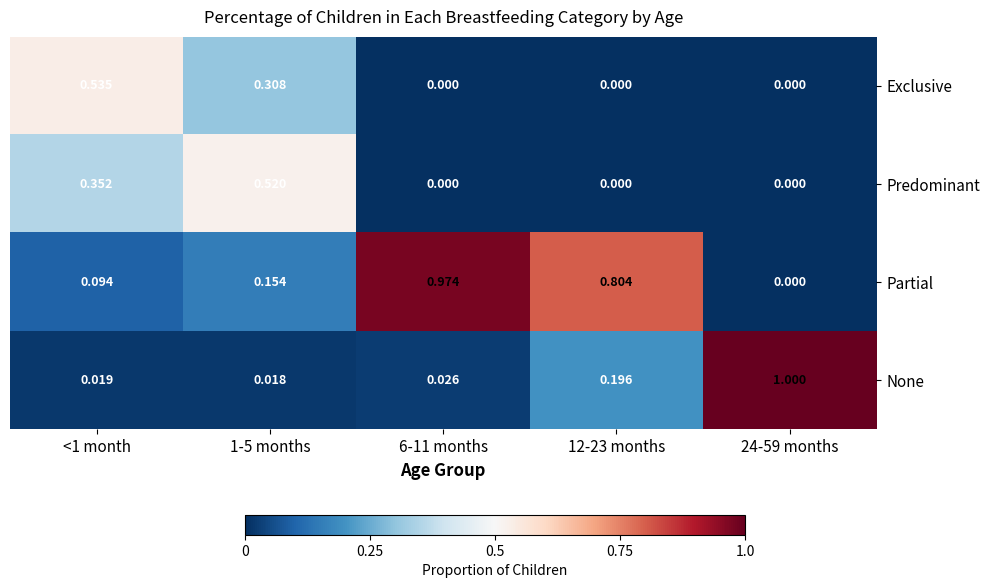

Between <1 month and 12-23 months, which series saw the biggest shift?

Partial